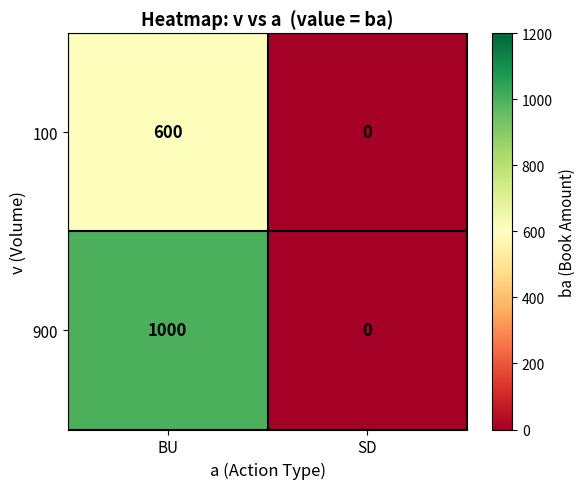

List the series in order of their overall mean, highest first.

900, 100